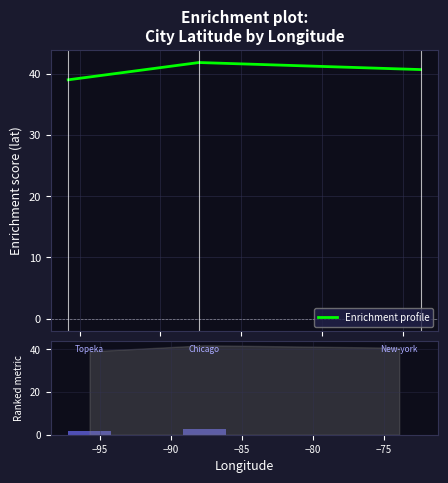

Is it true that Enrichment profile equals 18.4 at −95?

False